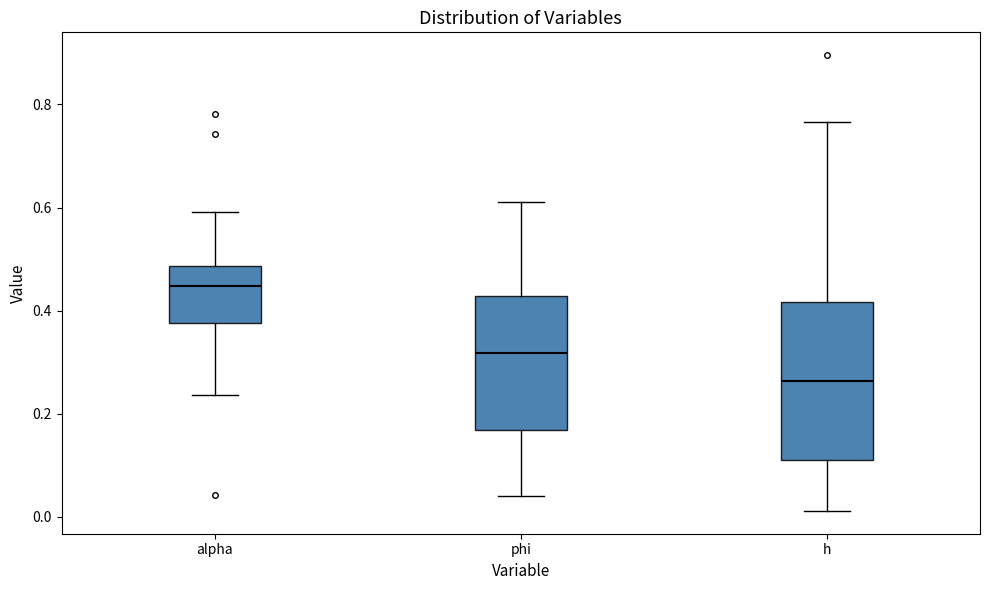

Reading left to right, read every box against the y-axis: the position of its median line, the range the box covers, and the ends of its whiskers. The values are not printed on the chart, so give them approximately, as read against the axis.

alpha: median 0.44, box 0.38 to 0.48, whiskers 0.24 to 0.60
phi: median 0.32, box 0.16 to 0.42, whiskers 0.04 to 0.62
h: median 0.26, box 0.12 to 0.42, whiskers 0.02 to 0.76